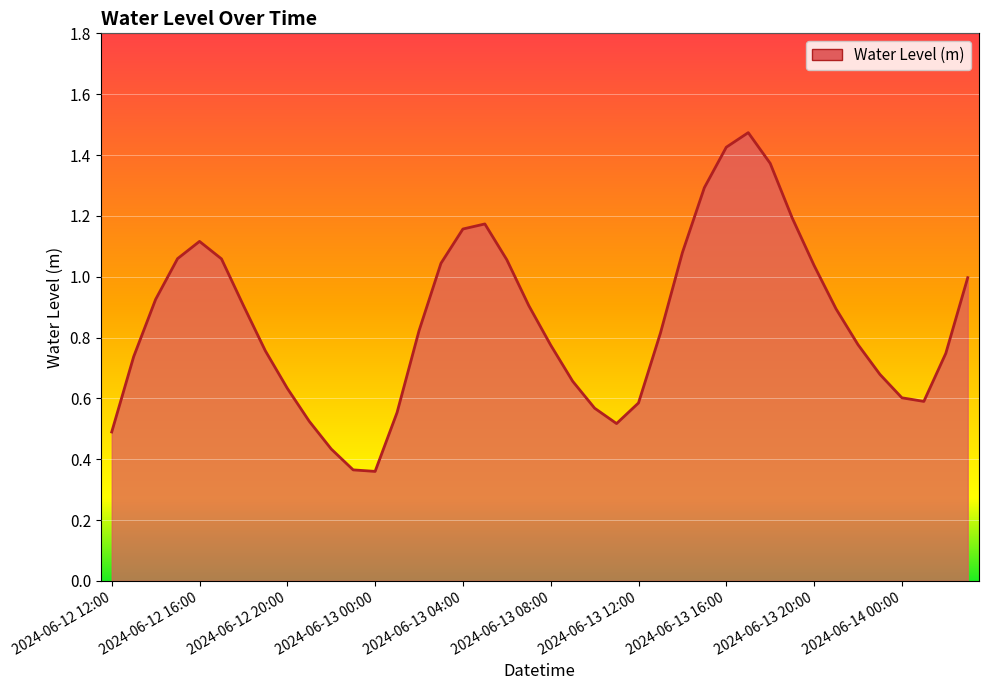

At which label is the value closest to 0?

2024-06-13 00:00